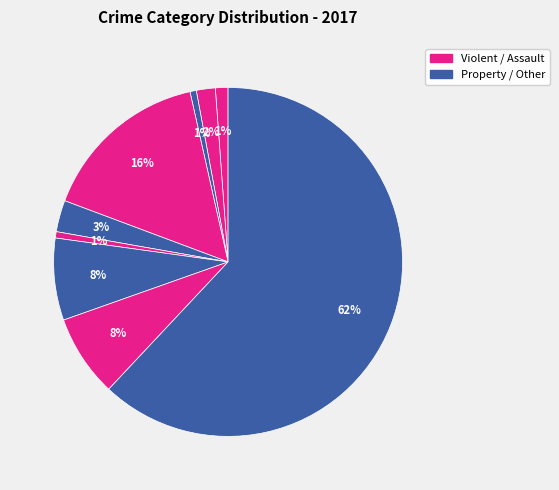

Count the number of slices in the pie.

9